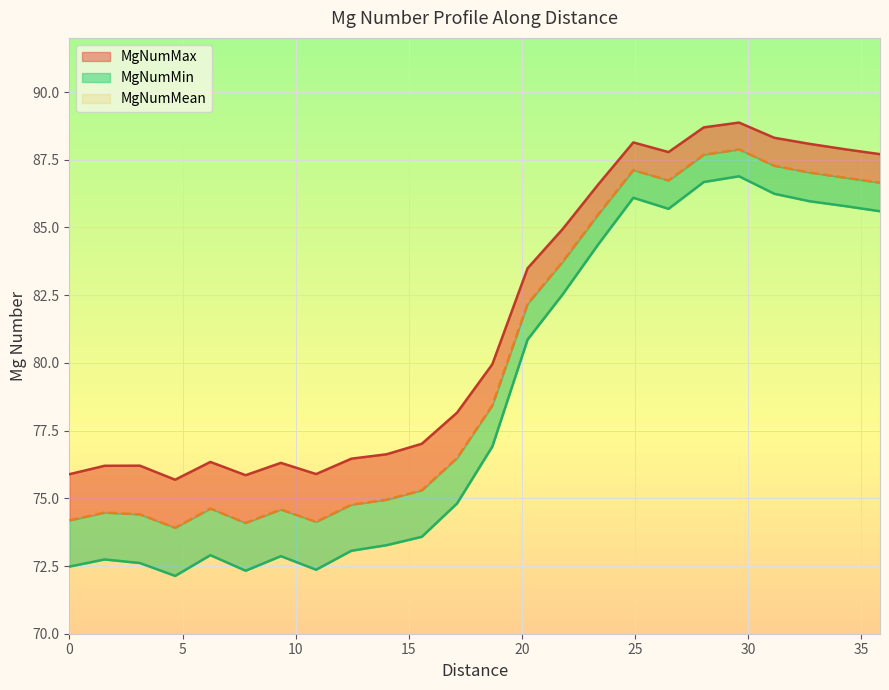

How many values in the MgNumMean series are below 78?

12